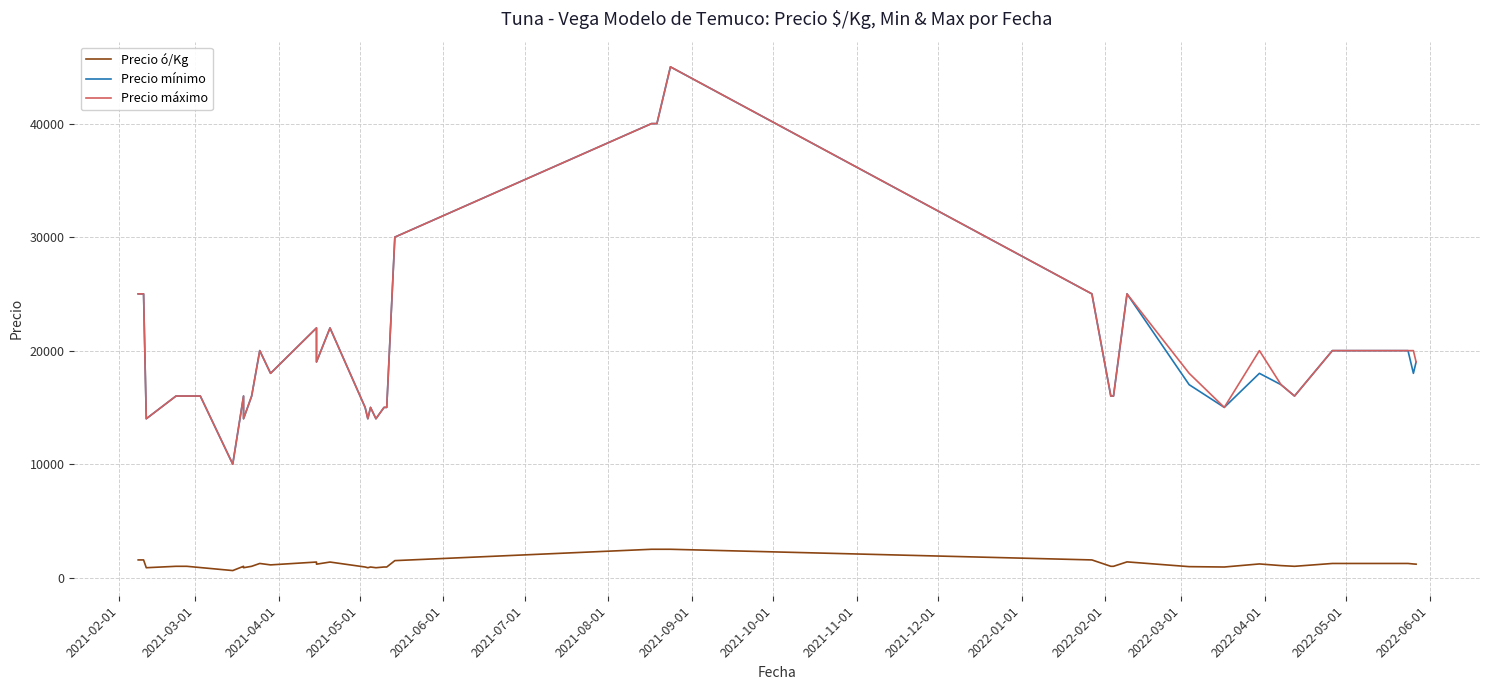

Where does the Precio ó/Kg series first go above 1062?

2021-02-01